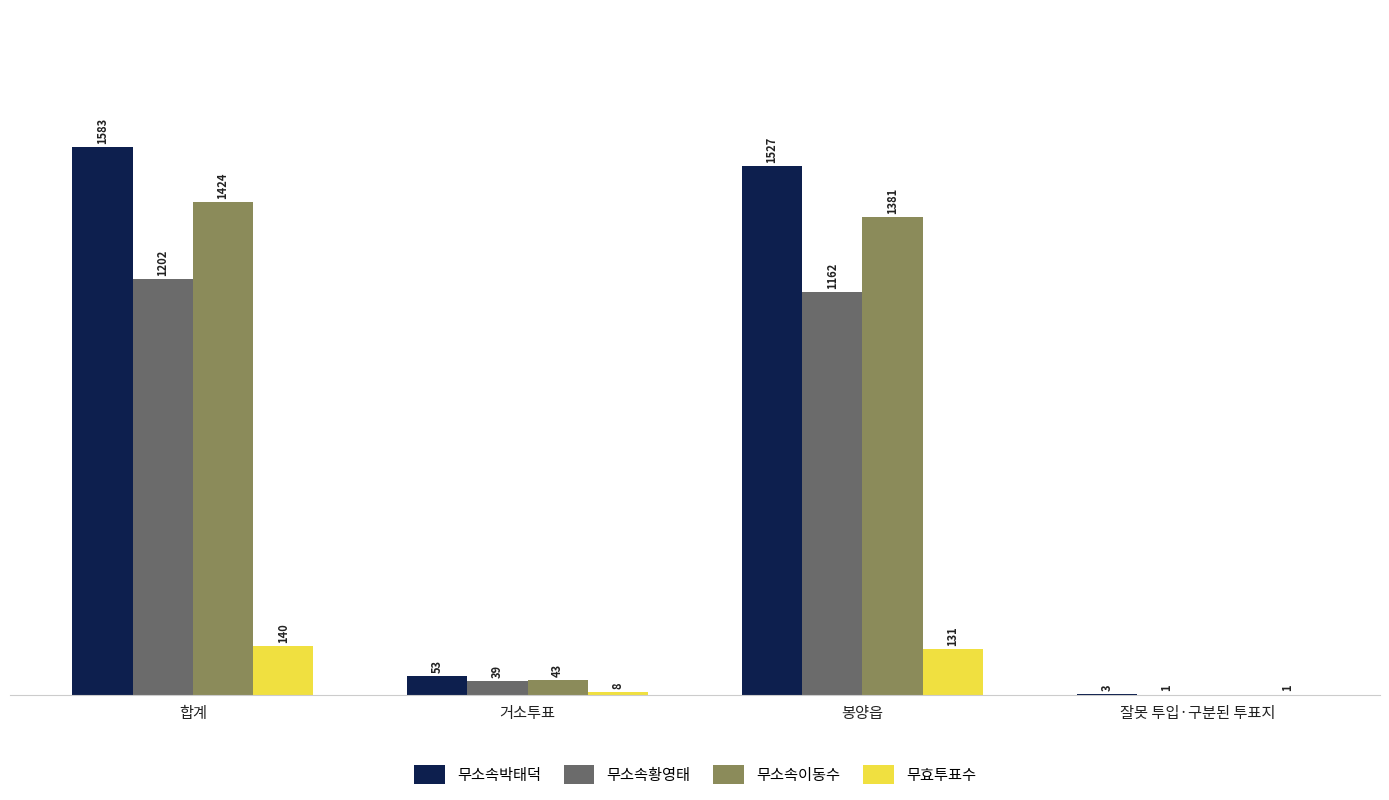

Which category has the highest value in the 무효투표수 series?

합계